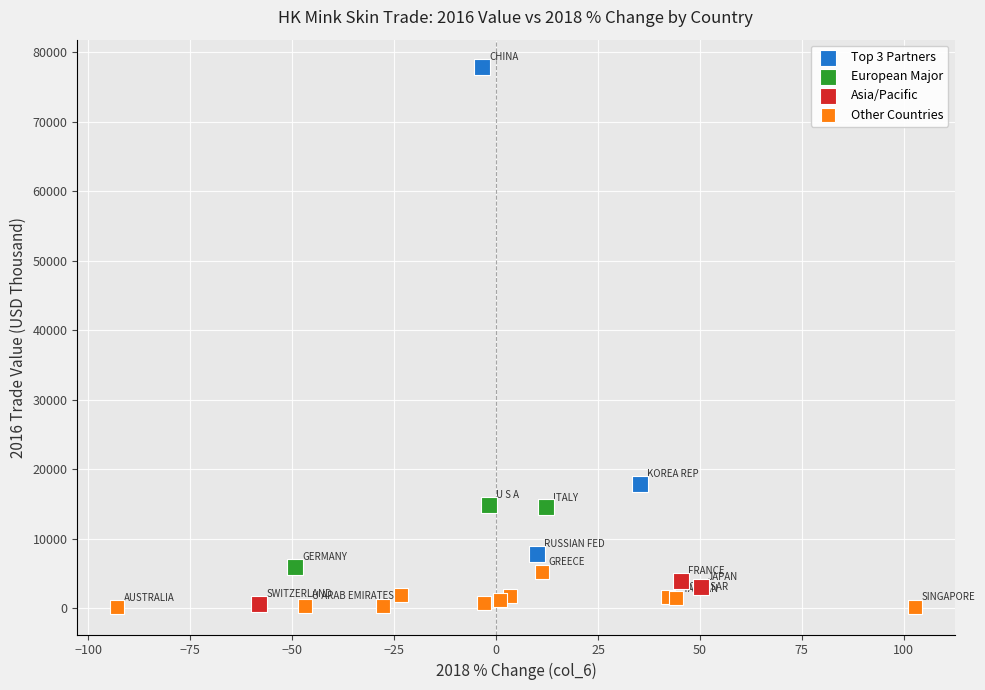

Which series reaches the maximum Y coordinate?

Top 3 Partners